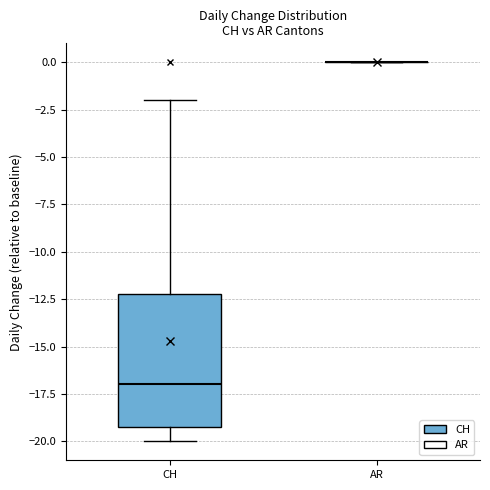

Reading left to right, transcribe this box plot: for each box, give where its median line is, the range the box spans, and where its two whiskers end, as read against the y-axis. The values are not printed on the chart, so give them approximately, as read against the axis.

CH: median -17, box -19 to -12, whiskers -20 to -2
AR: box collapsed to a line at 0, whiskers 0 to 0